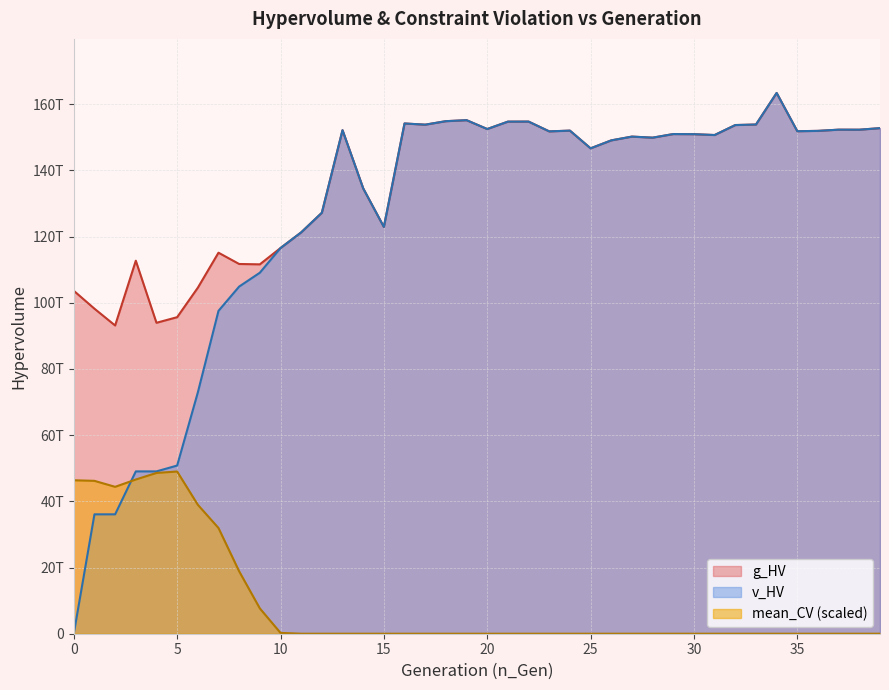

The v_HV series shows 151783179558126.3 at 23. True or false?

True